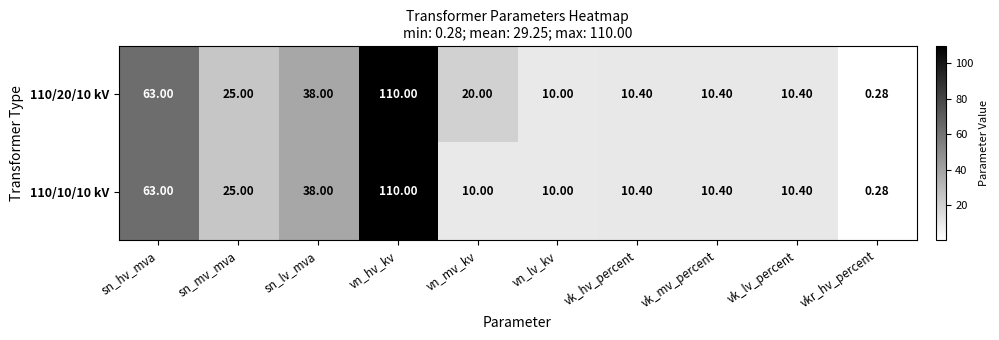

At which category is the sum across all series the highest?

vn_hv_kv